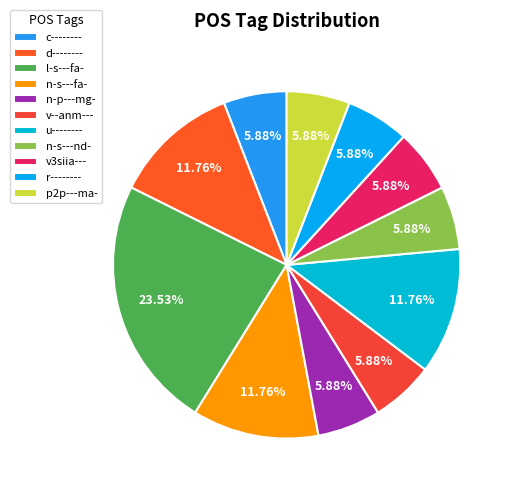

Is n-s---fa- the majority of the pie?

No